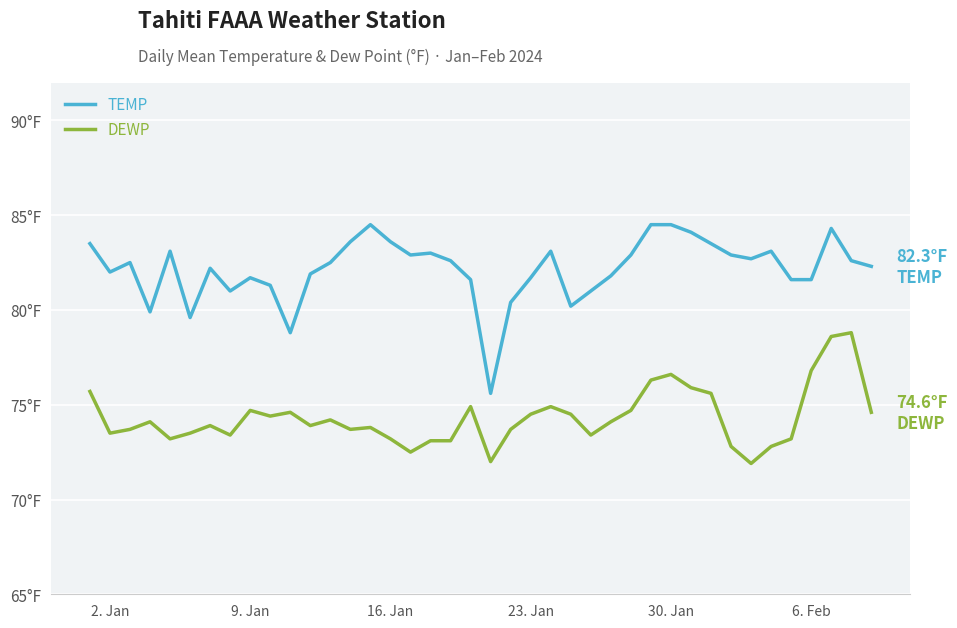

What is the value of the DEWP point at the 25th from the left?

74.5